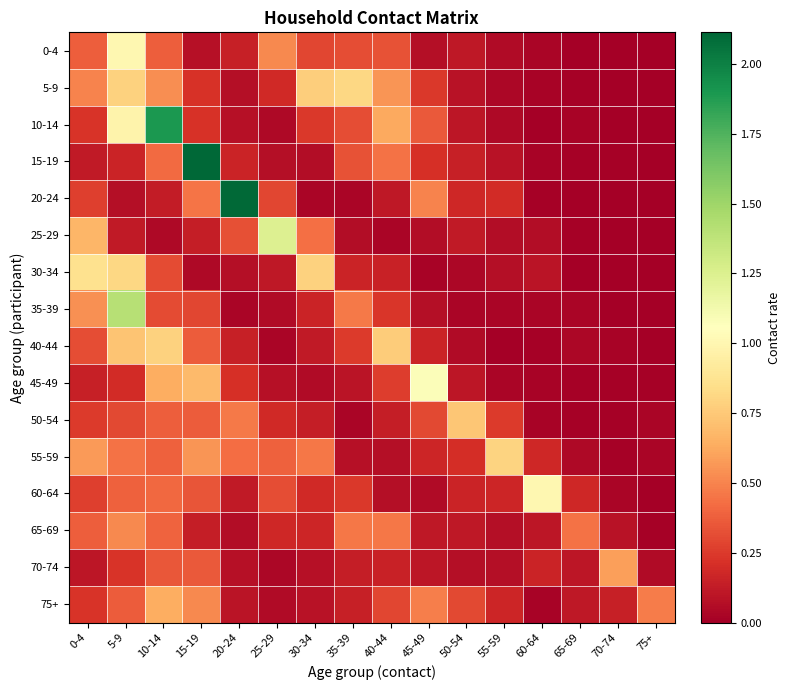

At which category does the chart reach its peak across all series?

15-19